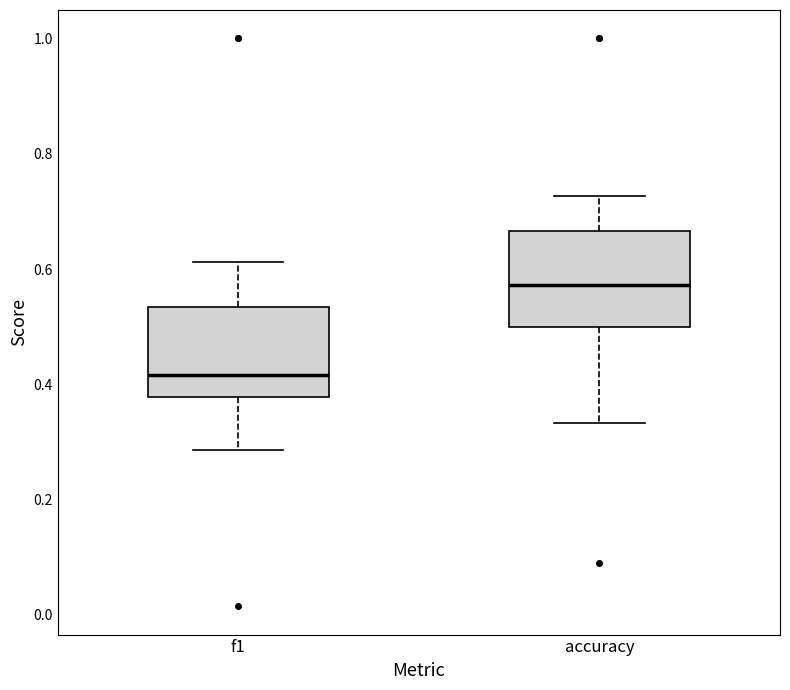

Reading left to right, read every box against the y-axis: the position of its median line, the range the box covers, and the ends of its whiskers. The values are not printed on the chart, so give them approximately, as read against the axis.

f1: median 0.42, box 0.38 to 0.54, whiskers 0.28 to 0.62
accuracy: median 0.58, box 0.50 to 0.66, whiskers 0.34 to 0.72